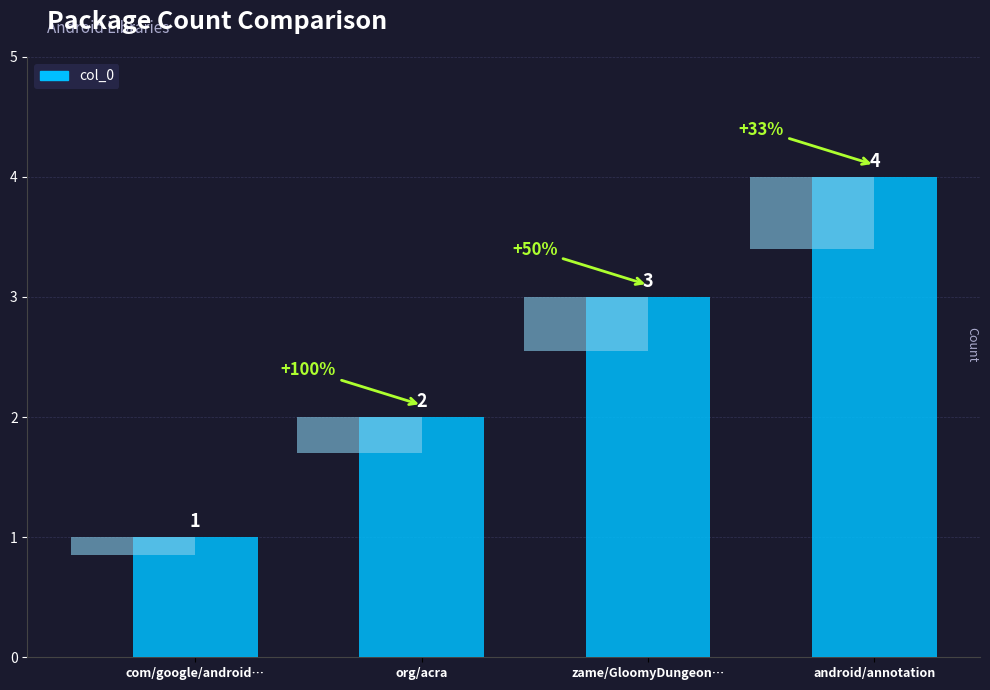

The chart shows a value of 3 at zame/GloomyDungeon…. True or false?

True